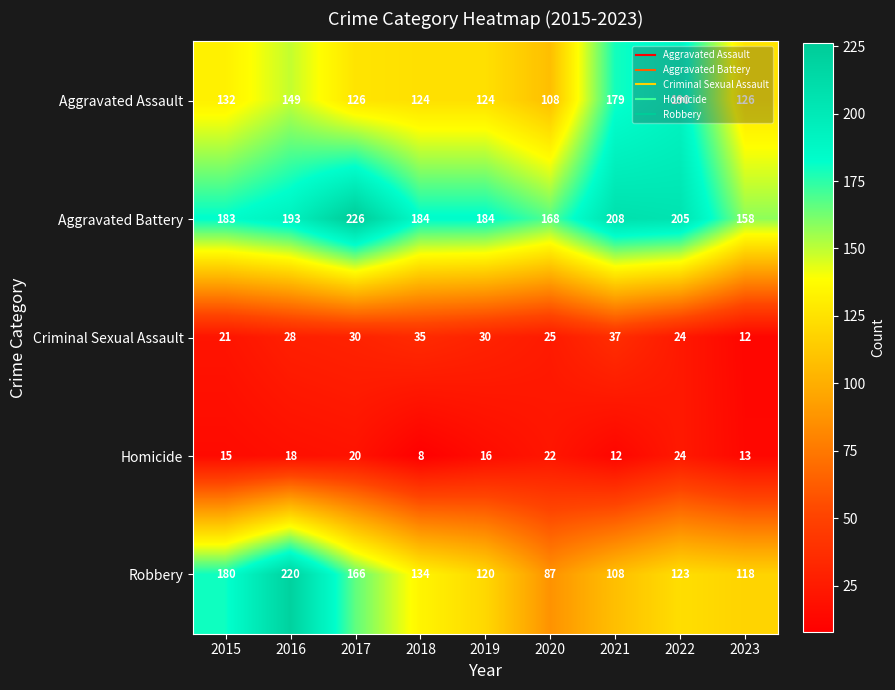

How many distinct data groups are displayed?

5